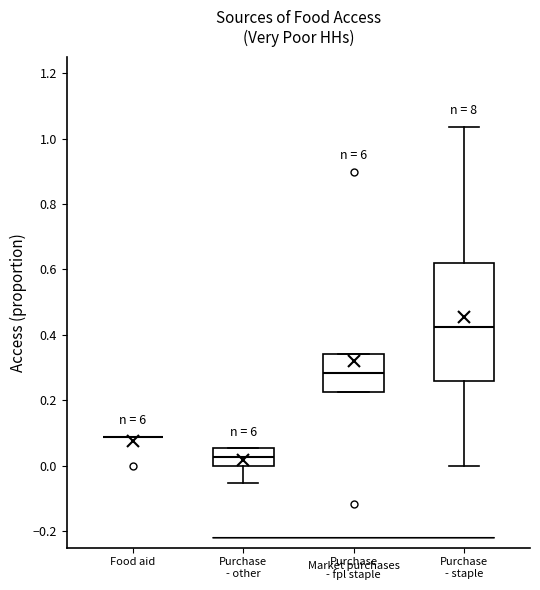

Which box is the tallest, from its lower edge to its upper edge?

Purchase - staple